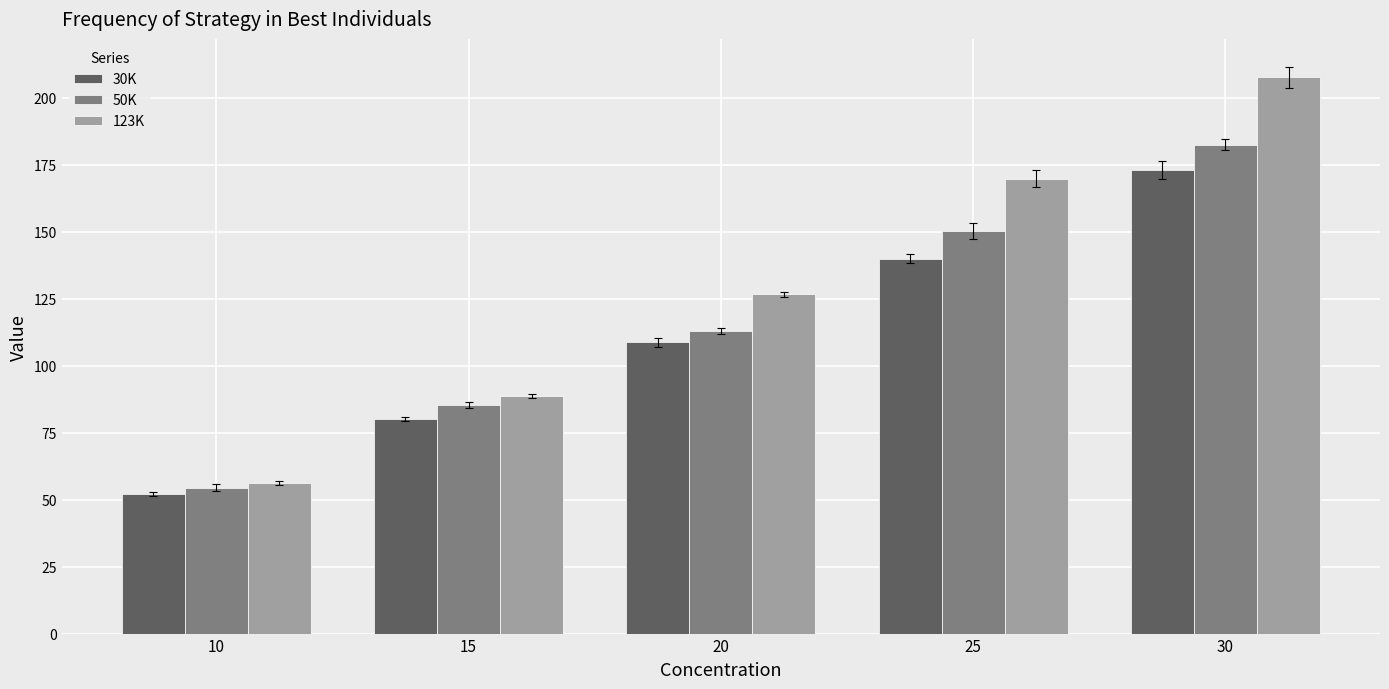

Between 20 and 25, which series saw the biggest shift?

123K